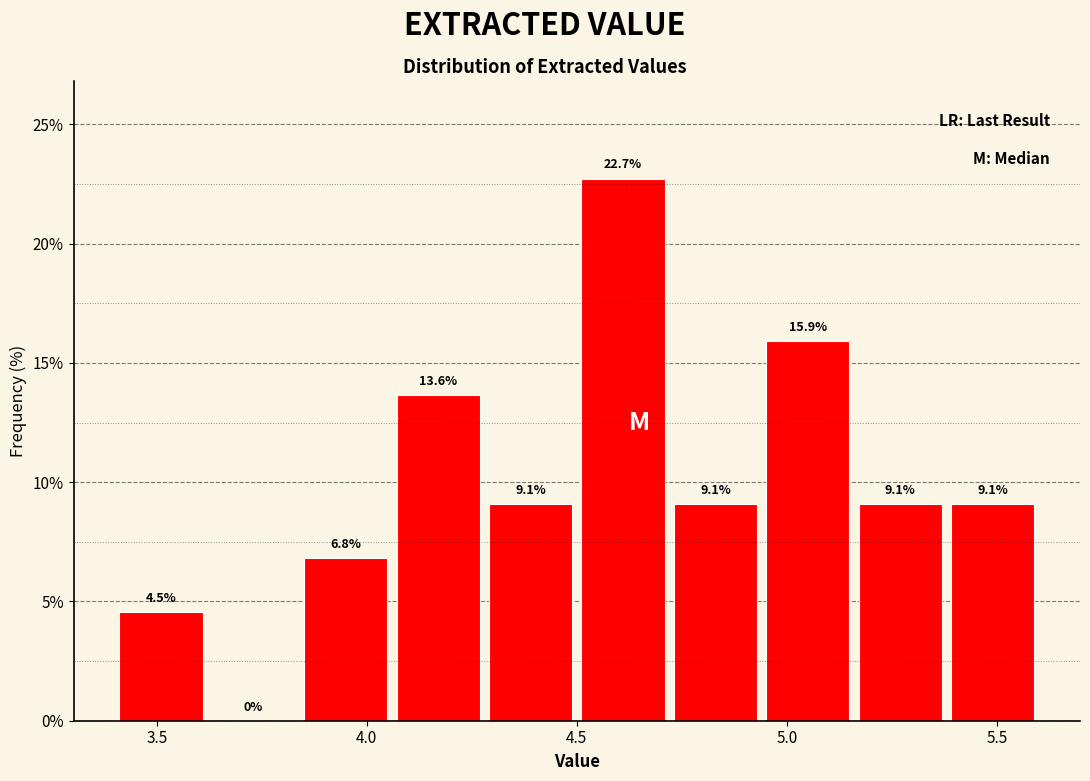

Reading left to right, transcribe this chart: for each bar, give the range it covers on the x-axis and its height. The bar edges are not printed on the chart, so give them approximately, as read against the axis.

3.40 to 3.62: 4.5
3.62 to 3.84: 0.0
3.84 to 4.06: 6.8
4.06 to 4.28: 13.6
4.28 to 4.50: 9.1
4.50 to 4.72: 22.7
4.72 to 4.94: 9.1
4.94 to 5.16: 15.9
5.16 to 5.38: 9.1
5.38 to 5.60: 9.1